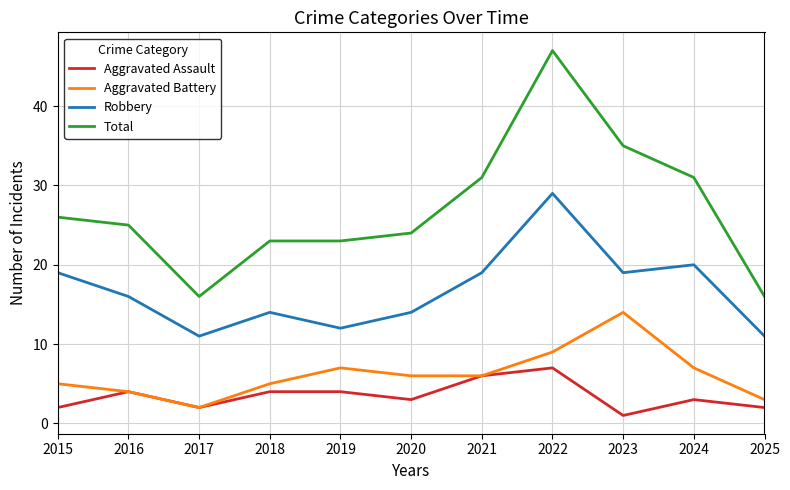

At which label does Total first exceed 25?

2015